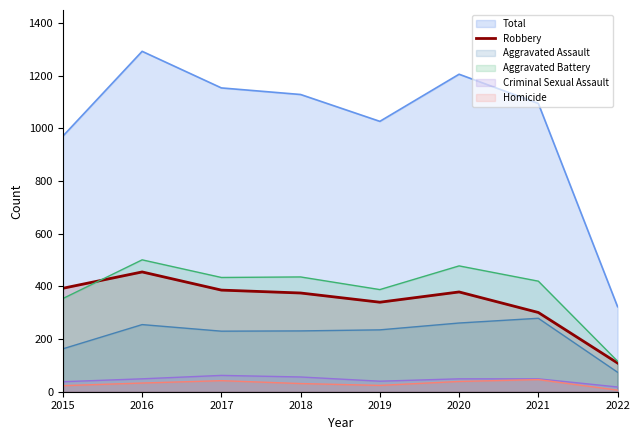

What is the change in value from 2016 to 2020?

-76